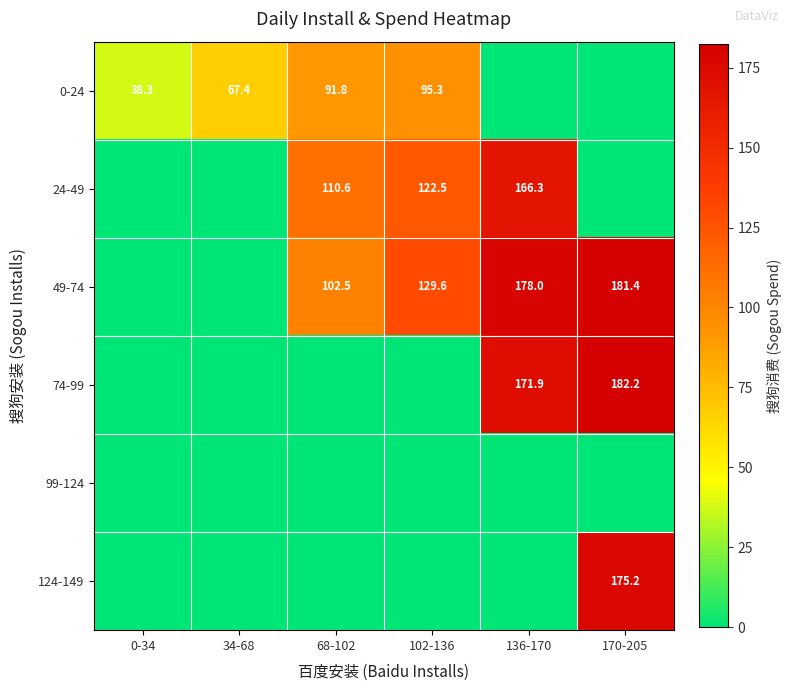

What is the sum of the 49-74 values at 68-102 and 136-170?

280.5